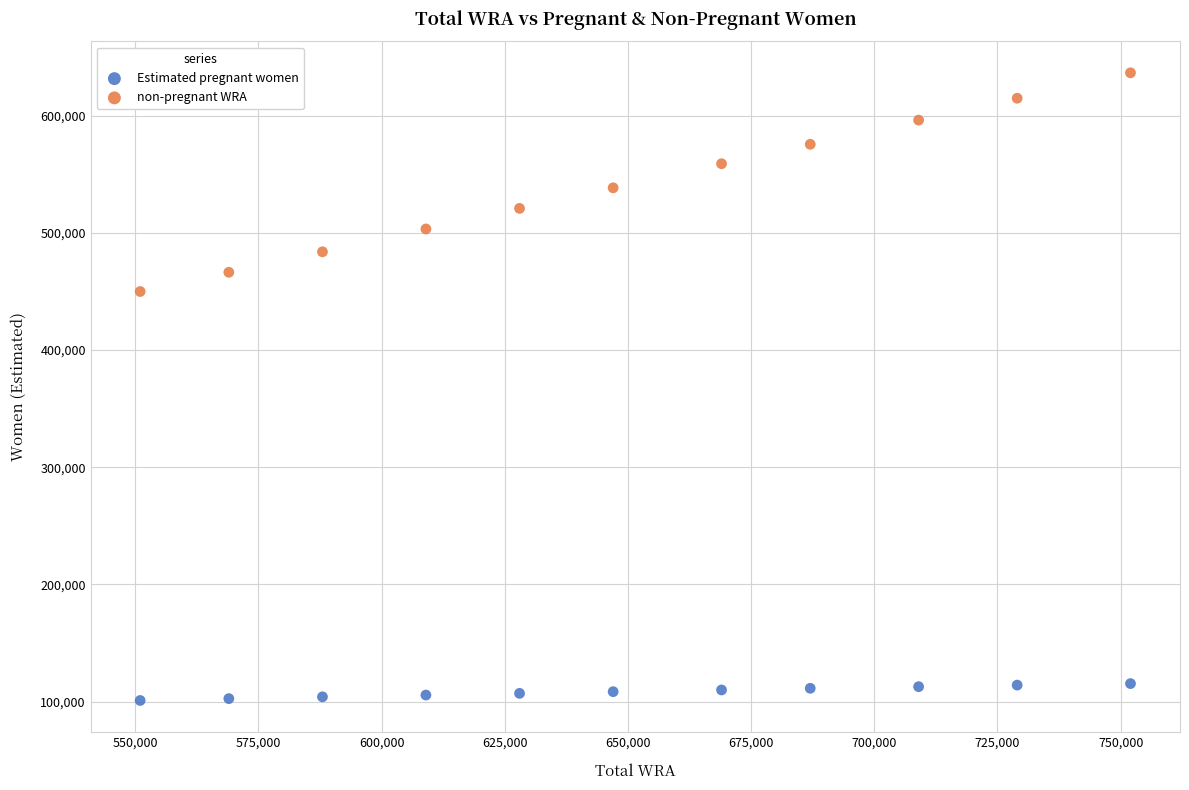

Which series has the widest spread of Y values?

non-pregnant WRA